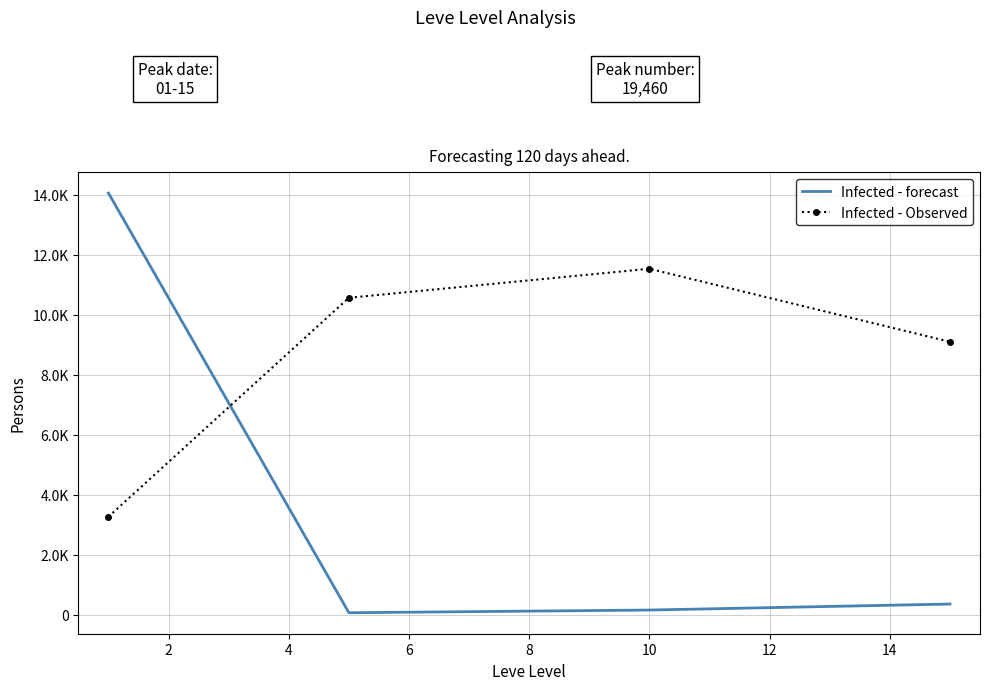

Reading left to right, transcribe all the data shown in this chart.

Infected - forecast: 14055.0	70.0	160.0	360.0
Infected - Observed: 3270.0	10566.7	11533.3	9100.0